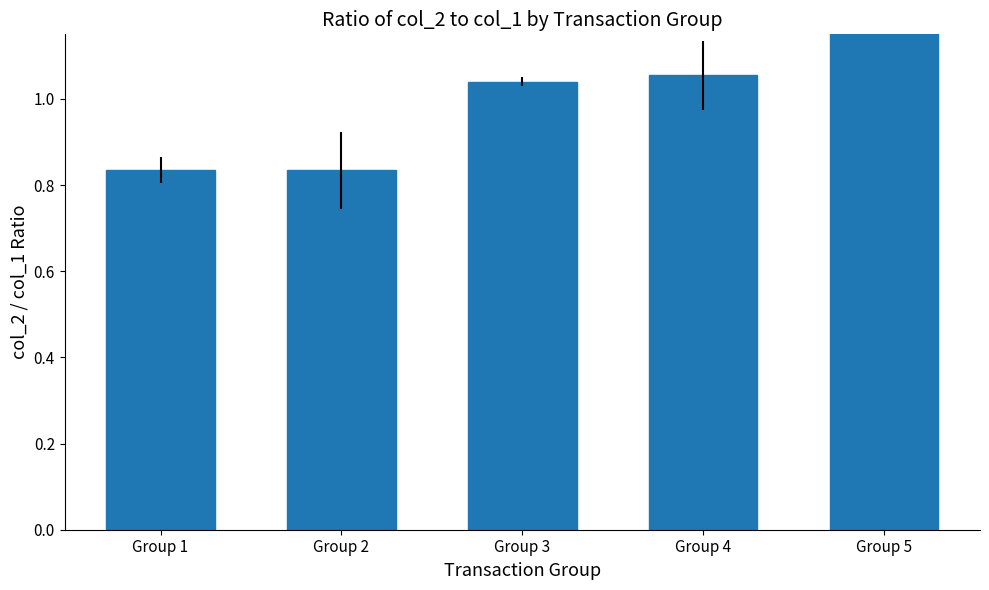

Count the number of categories in the chart.

5